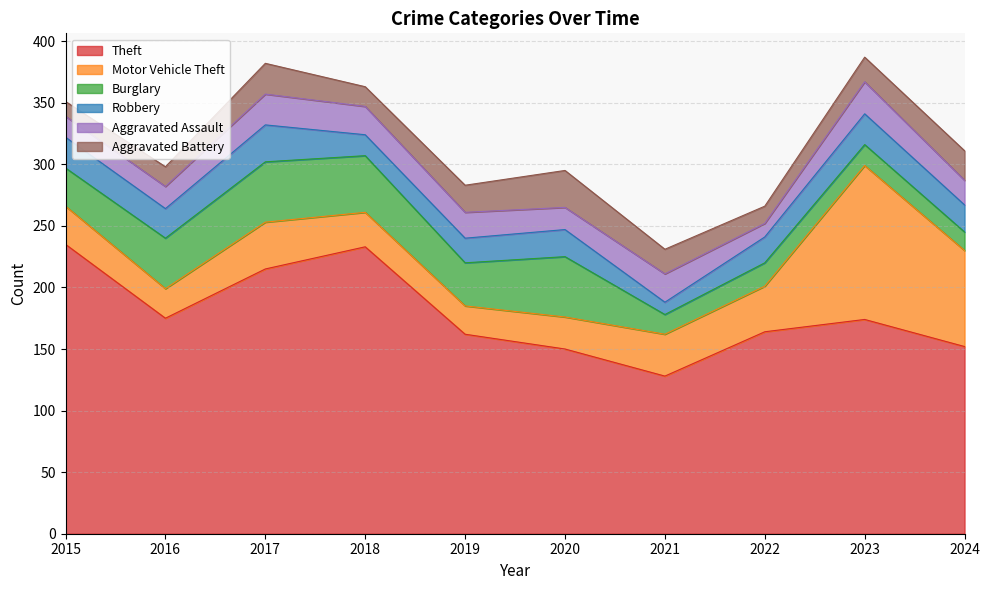

Reading left to right, transcribe all the data shown in this chart.

Theft: 2015=235	2016=175	2017=215	2018=233	2019=162	2020=150	2021=128	2022=164	2023=174	2024=152
Motor Vehicle Theft: 2015=31	2016=24	2017=38	2018=28	2019=23	2020=26	2021=34	2022=37	2023=125	2024=78
Burglary: 2015=31	2016=41	2017=49	2018=46	2019=35	2020=49	2021=16	2022=19	2023=17	2024=15
Robbery: 2015=25	2016=24	2017=30	2018=17	2019=20	2020=22	2021=10	2022=21	2023=25	2024=22
Aggravated Assault: 2015=17	2016=18	2017=25	2018=23	2019=21	2020=18	2021=23	2022=11	2023=26	2024=20
Aggravated Battery: 2015=12	2016=16	2017=25	2018=16	2019=22	2020=30	2021=20	2022=14	2023=20	2024=24